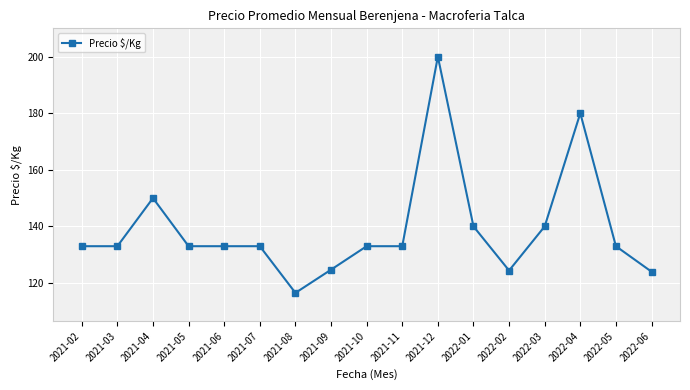

Which category has the lowest value across all series?

2021-08